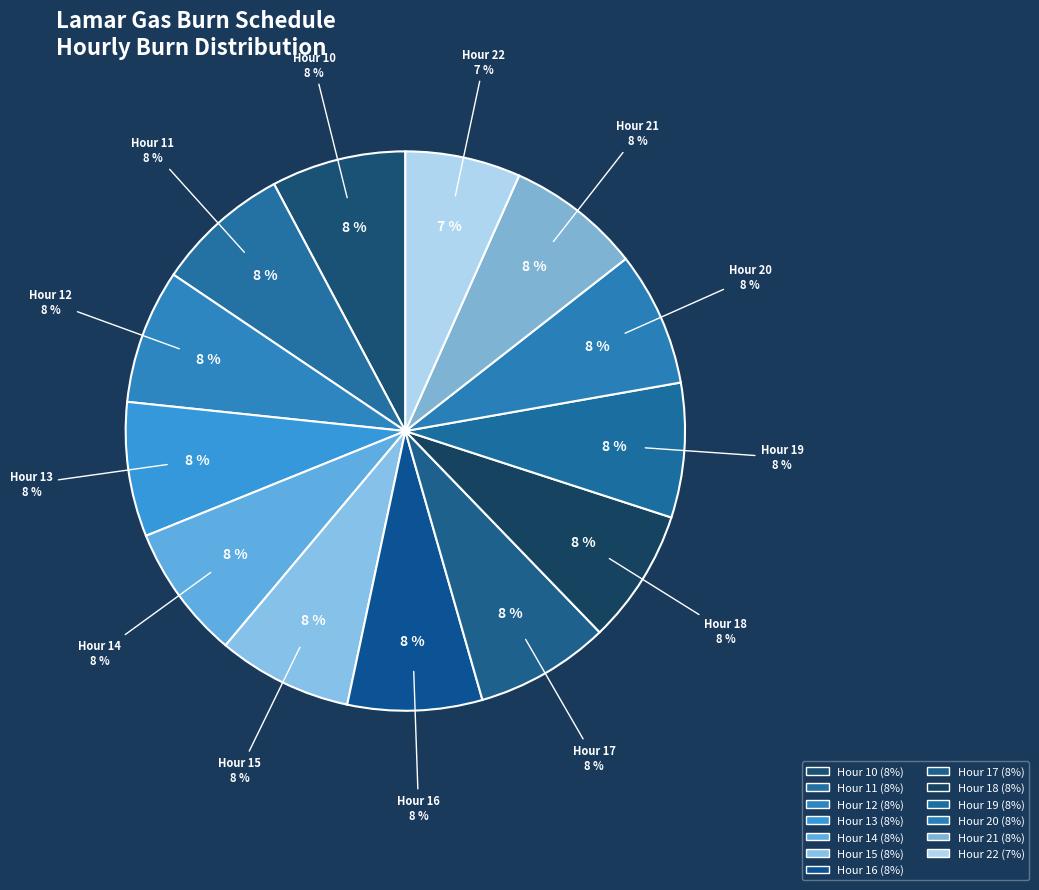

To the nearest percent, what is the difference between the largest and smallest slice percentages?

1%